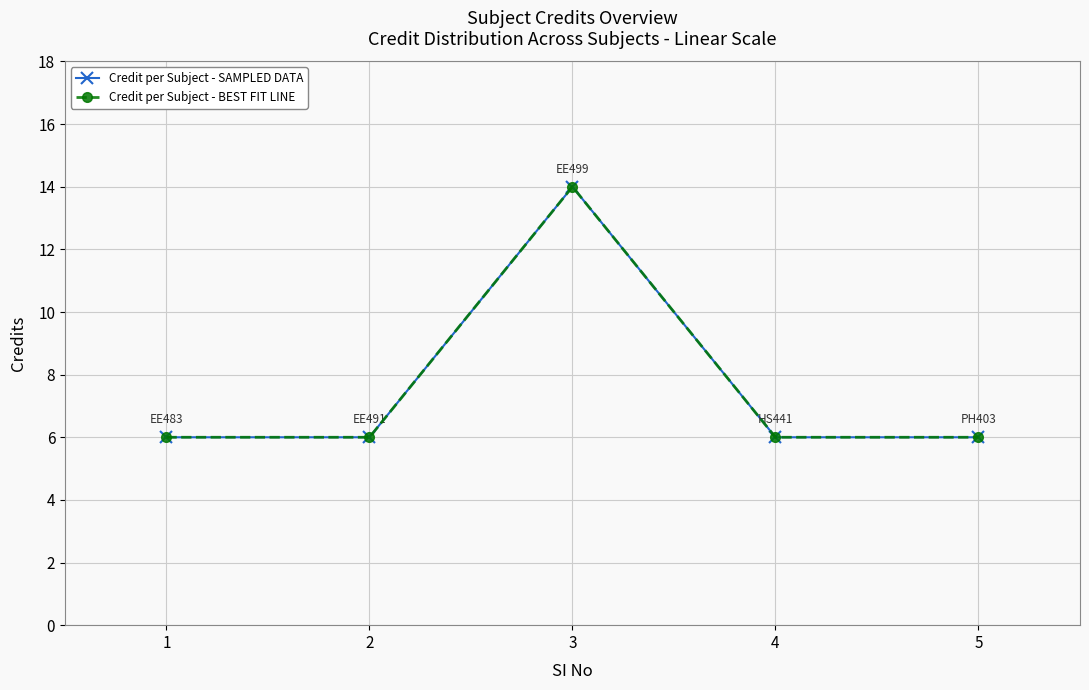

Where is the first local maximum for Credit per Subject - BEST FIT LINE?

3